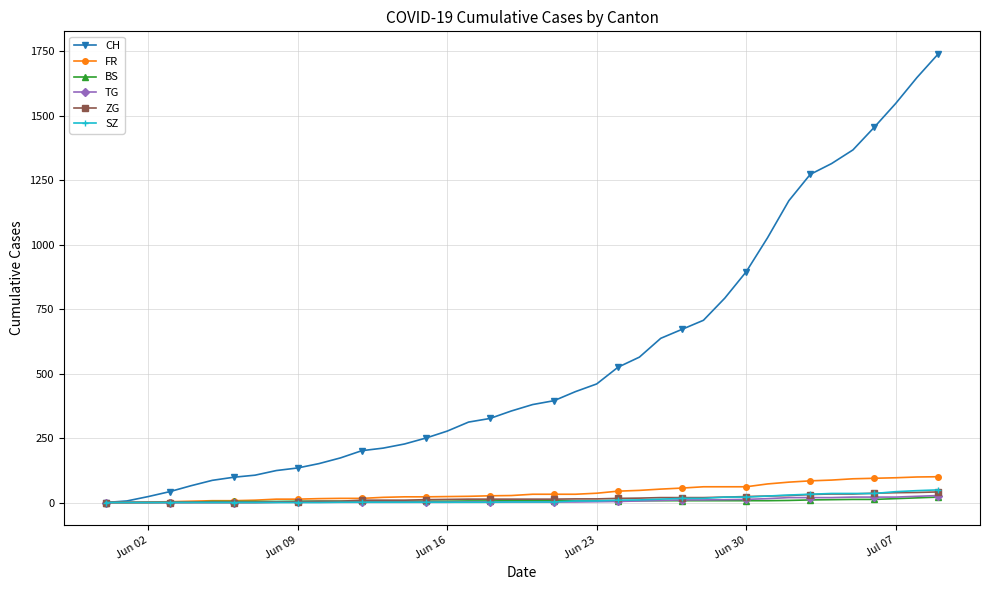

What is the highest value of the CH series?

1741